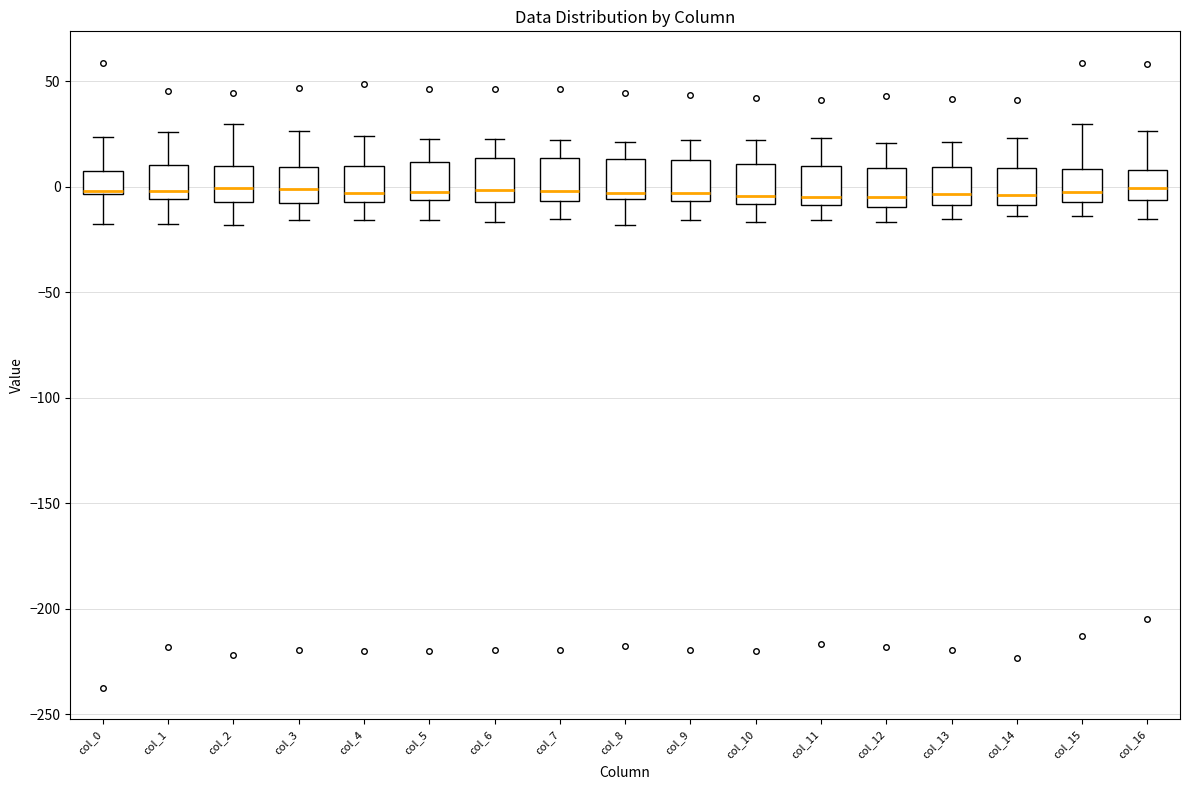

Where does the upper whisker of the box for col_5 end on the y-axis? The values are not printed on the chart, so give them approximately, as read against the axis.

20